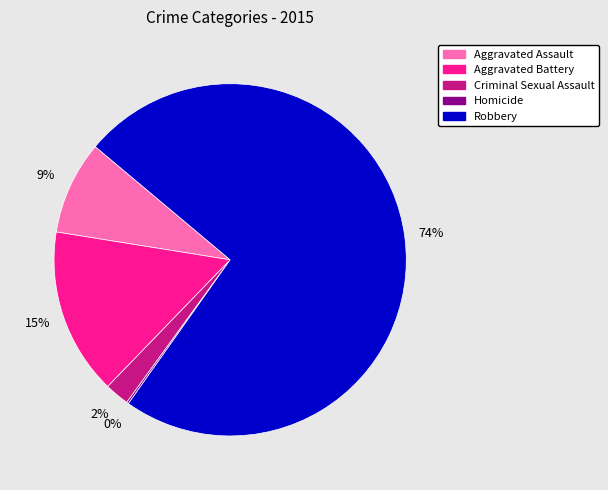

What percentage is the Criminal Sexual Assault slice, to the nearest percent?

2%